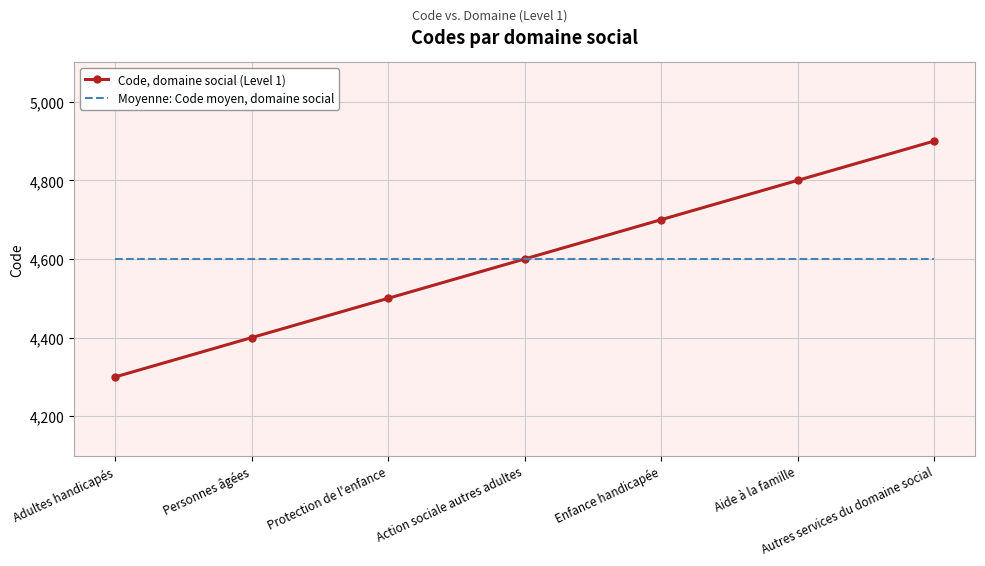

What are all the series names shown in the legend?

Code, domaine social (Level 1), Moyenne: Code moyen, domaine social